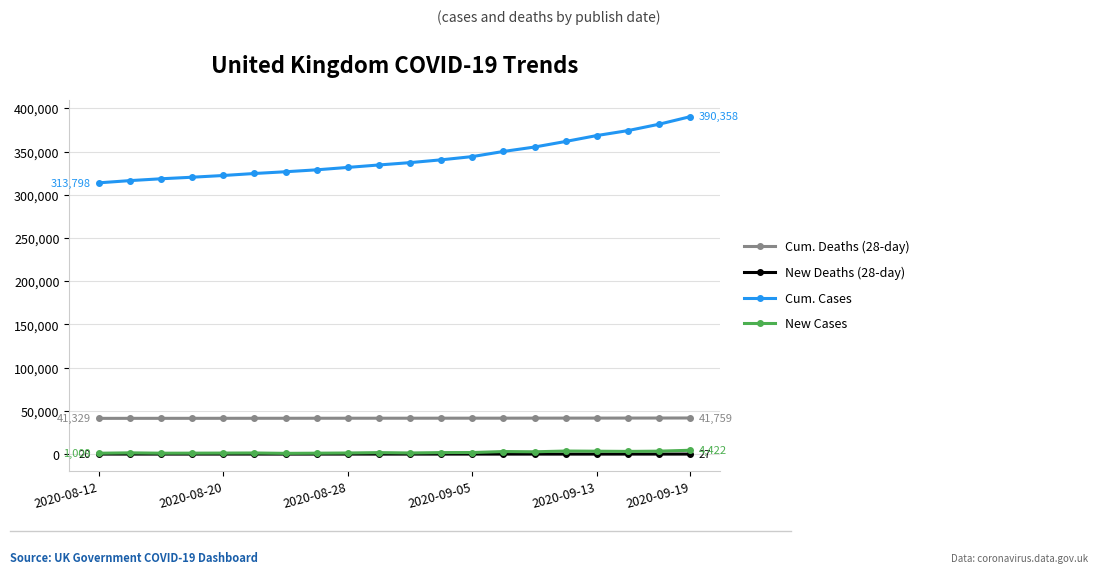

Which series has the largest total across all categories?

Cum. Cases